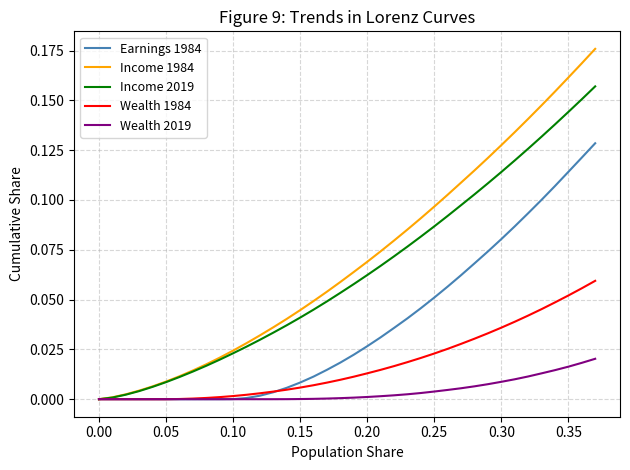

Which series has the widest spread of values?

Income 1984